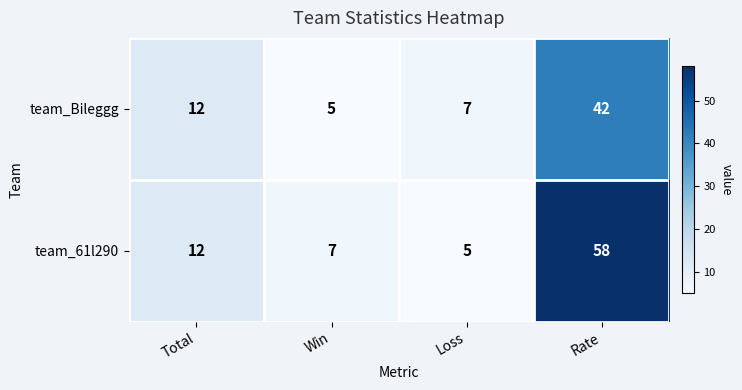

Which category has the lowest value in the team_61l290 series?

Loss